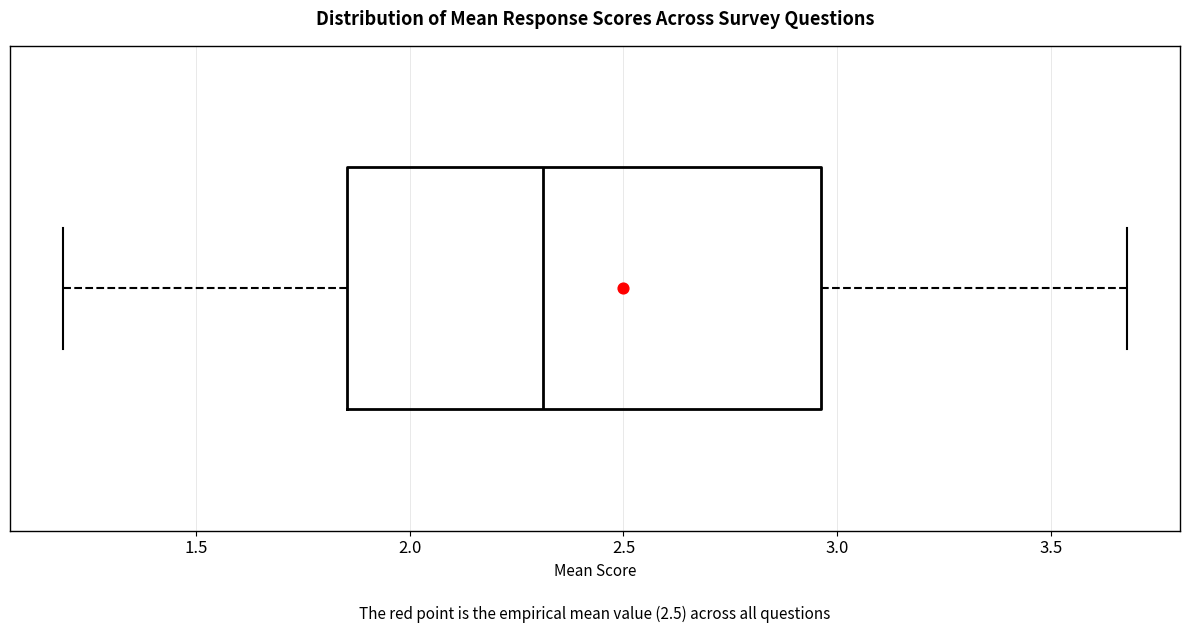

Where is the right edge of the box on the x-axis? The values are not printed on the chart, so give them approximately, as read against the axis.

2.95